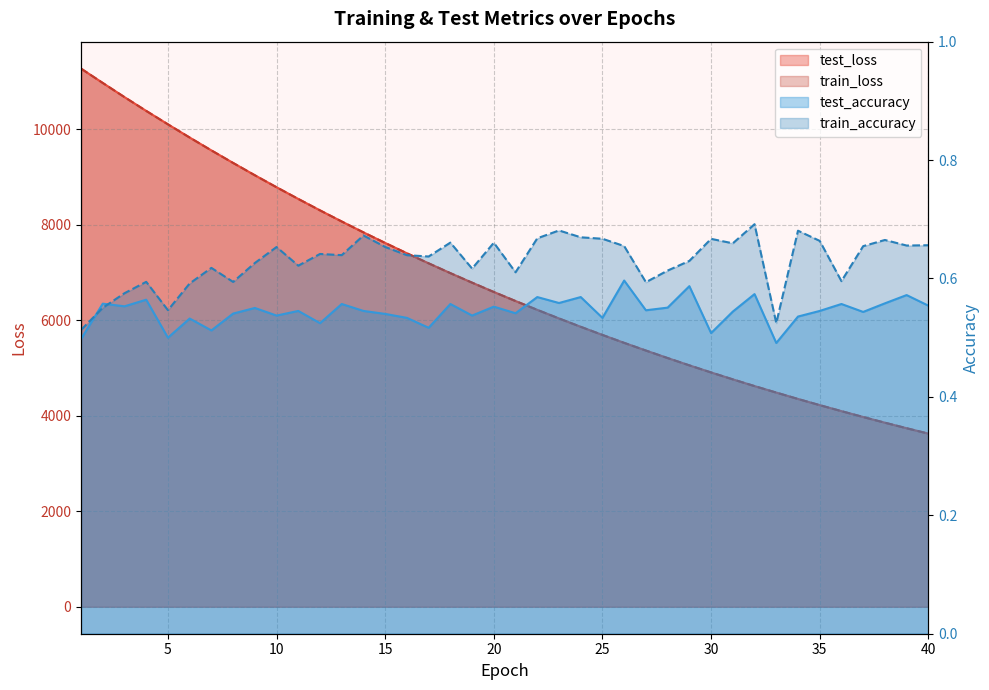

What is the difference between the highest and lowest values at 16?

7400.6